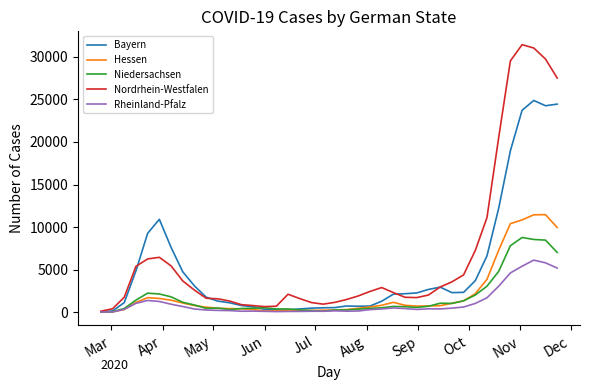

What is the difference between the second highest and minimum values in the Hessen series?

11433